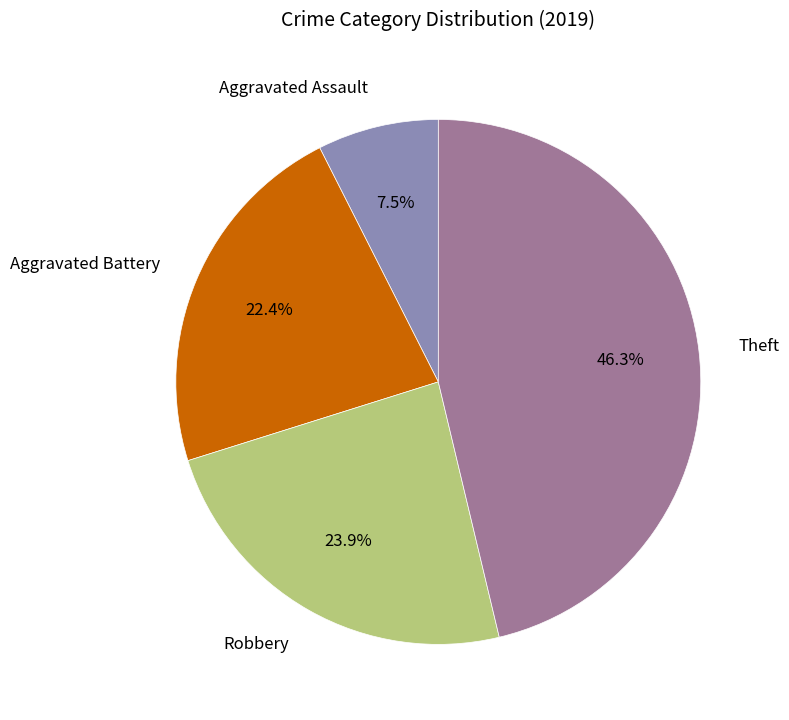

Is it true that Theft is 38% of the pie?

False